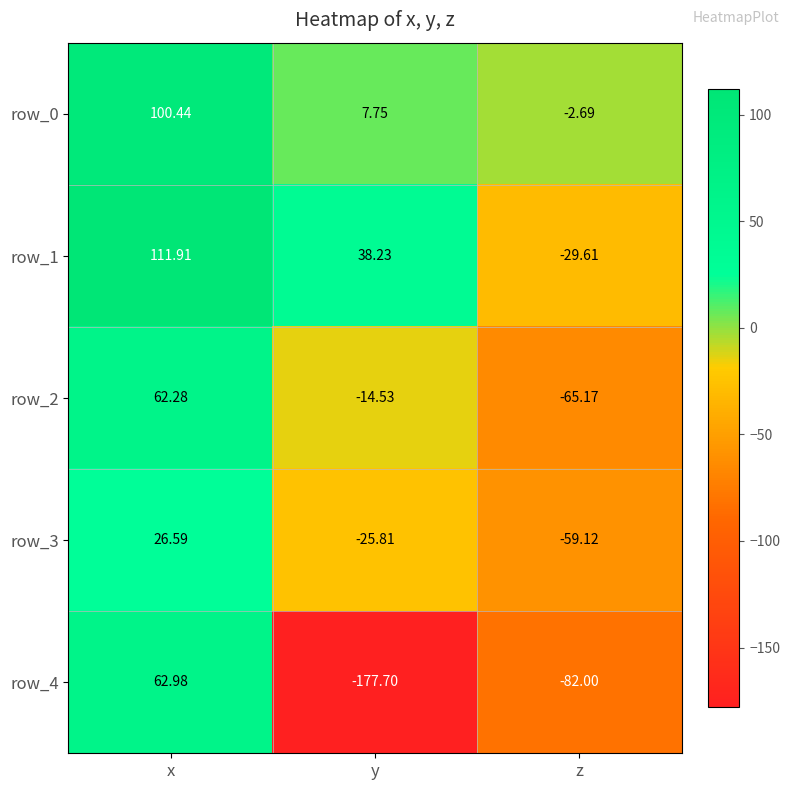

Is the value of row_1 at y greater than the value of row_2 at y?

Yes